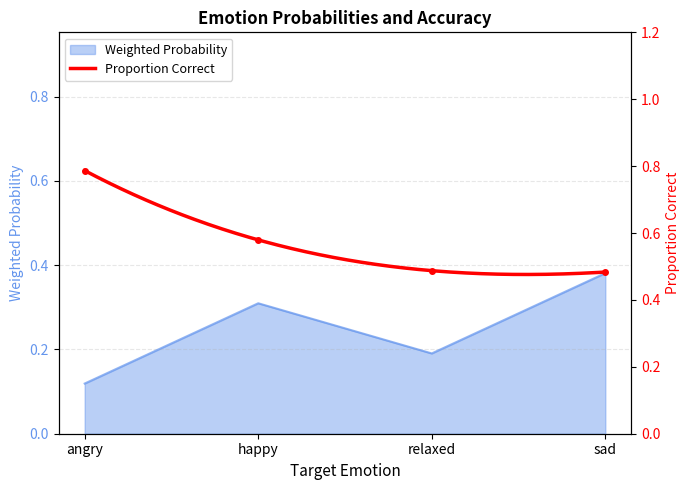

True or false: Weighted Probability has a value of 0.5 at happy.

False